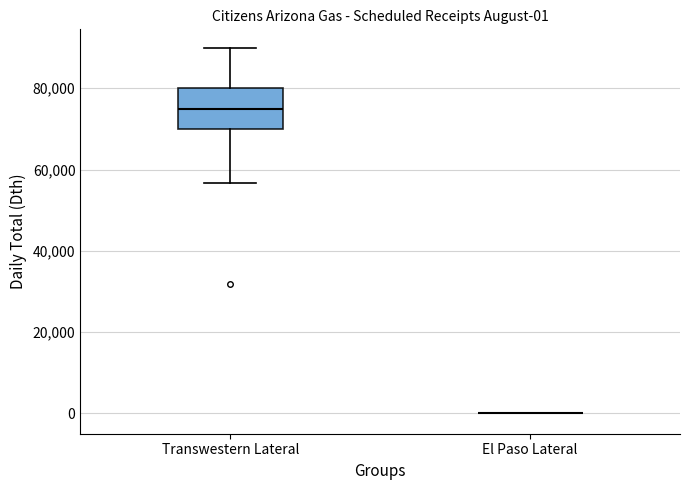

Comparing the boxes themselves (not the whiskers), which one is the tallest?

Transwestern Lateral